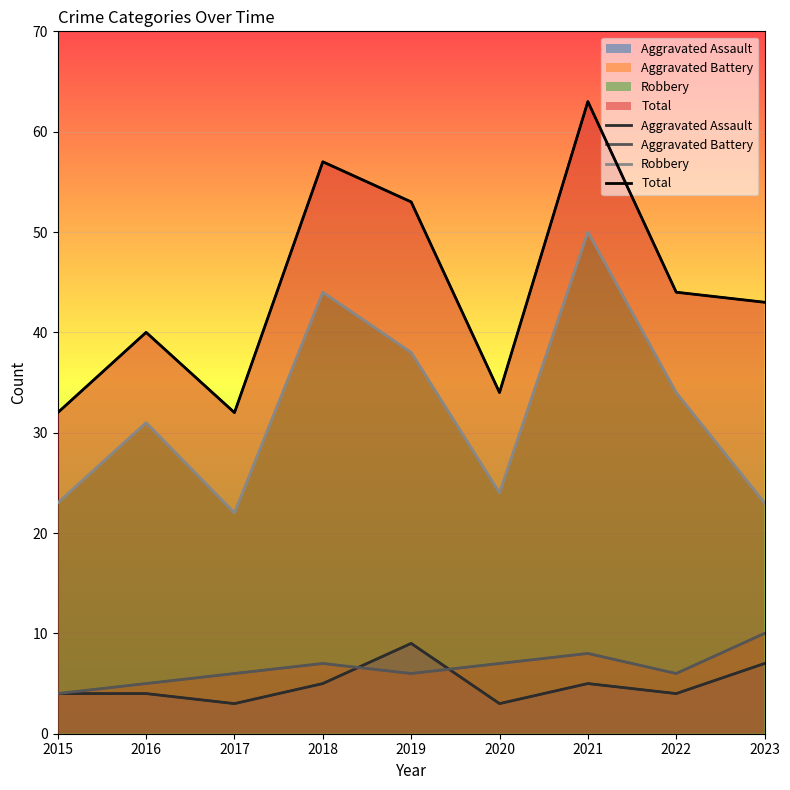

True or false: Aggravated Assault and Total cross at least once.

False